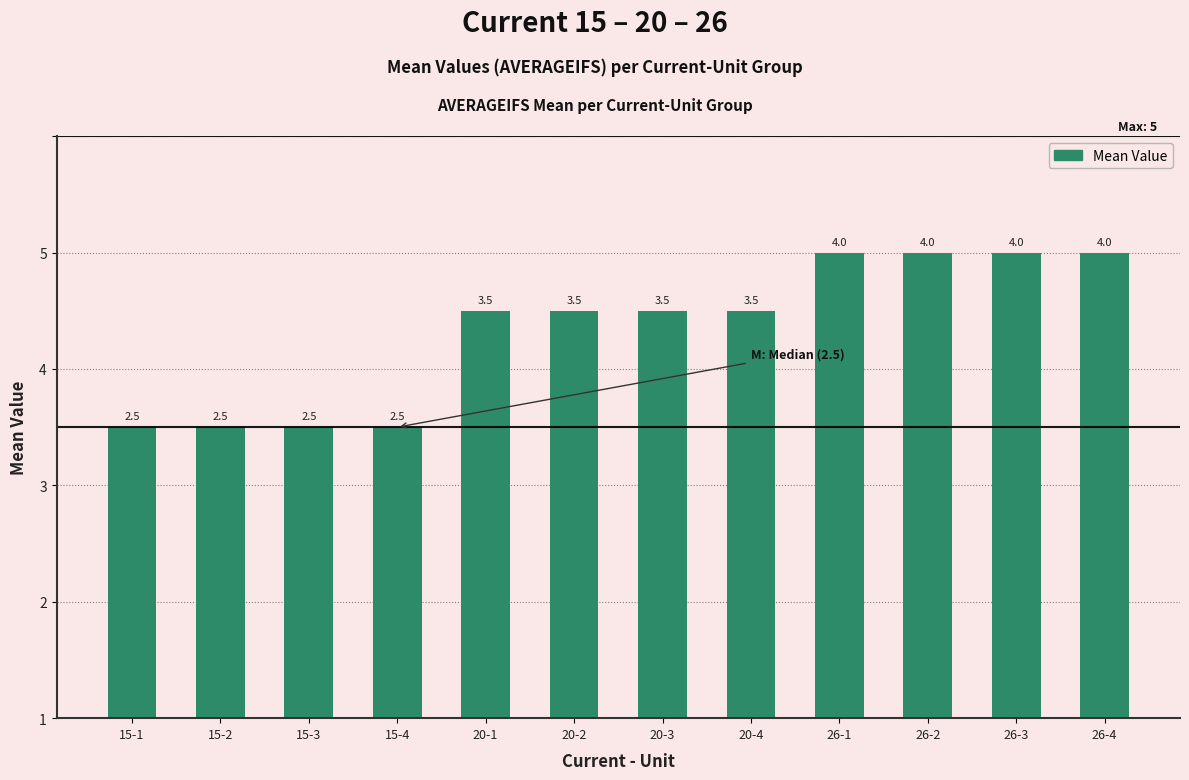

Does the chart contain any negative values?

No